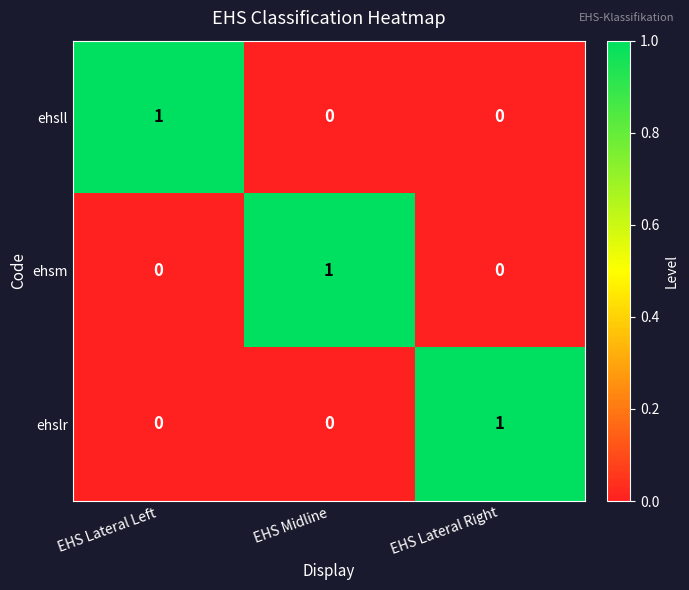

How many distinct data groups are displayed?

3